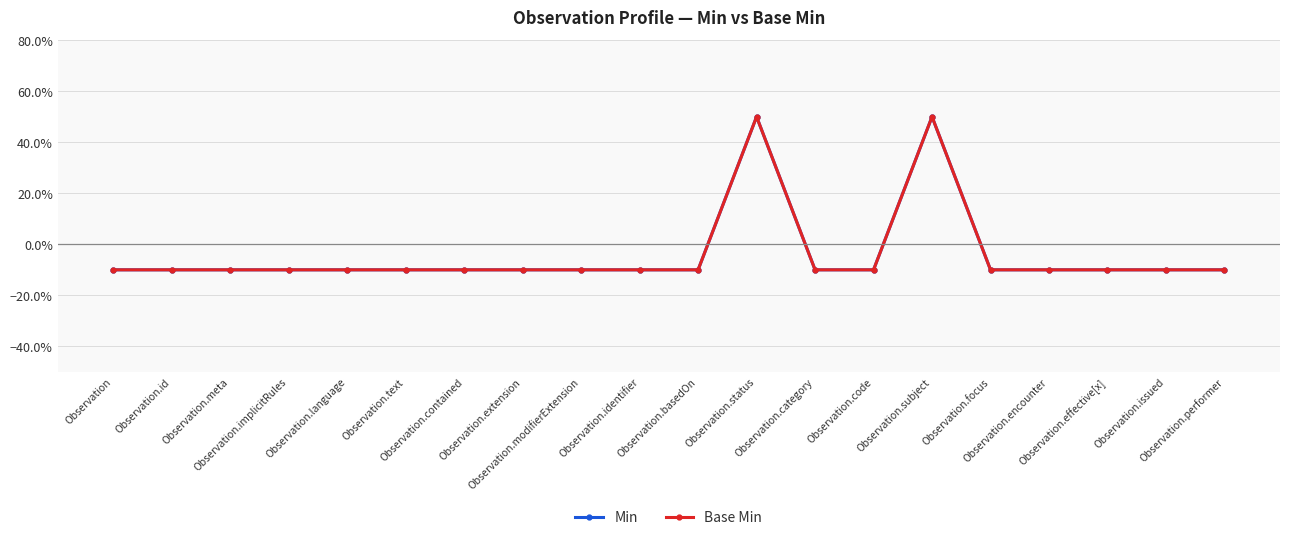

Is this an area chart (filled region under the line)?

No